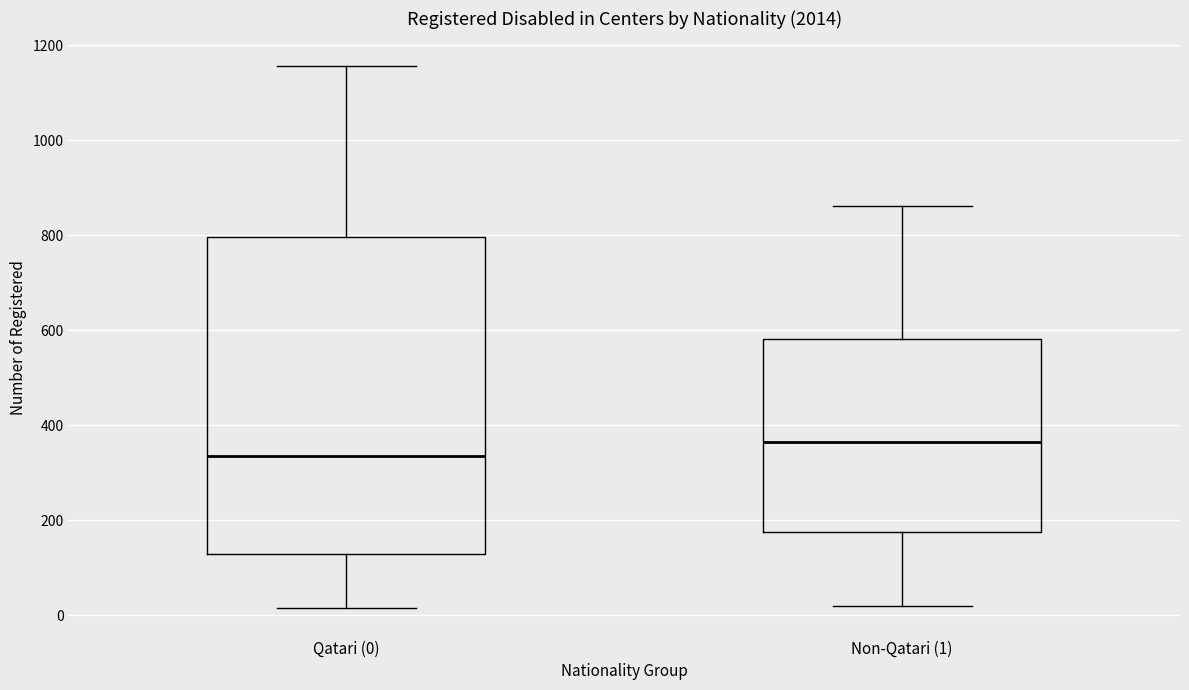

Which box's median line is the highest?

Non-Qatari (1)